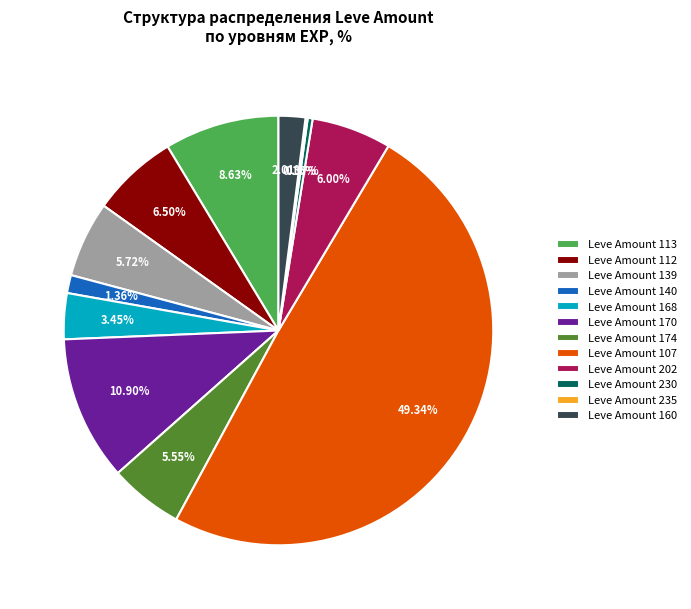

Combined, do Leve Amount 202 and Leve Amount 160 account for over 50%?

No